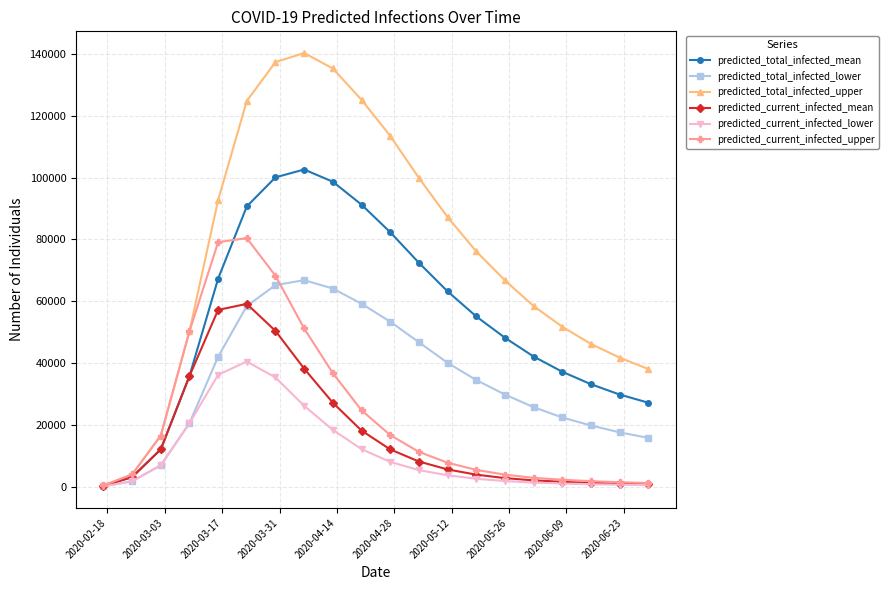

Which series has the largest range (max minus min)?

predicted_total_infected_upper